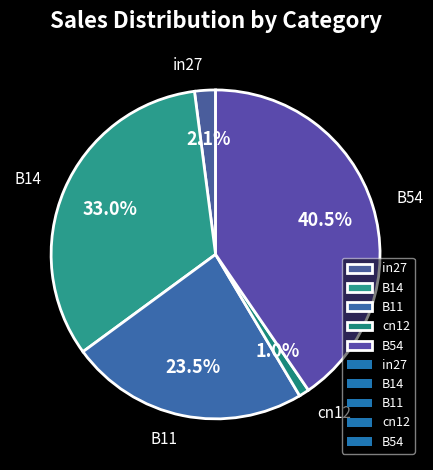

What percentage is NOT represented by cn12?

99.0%